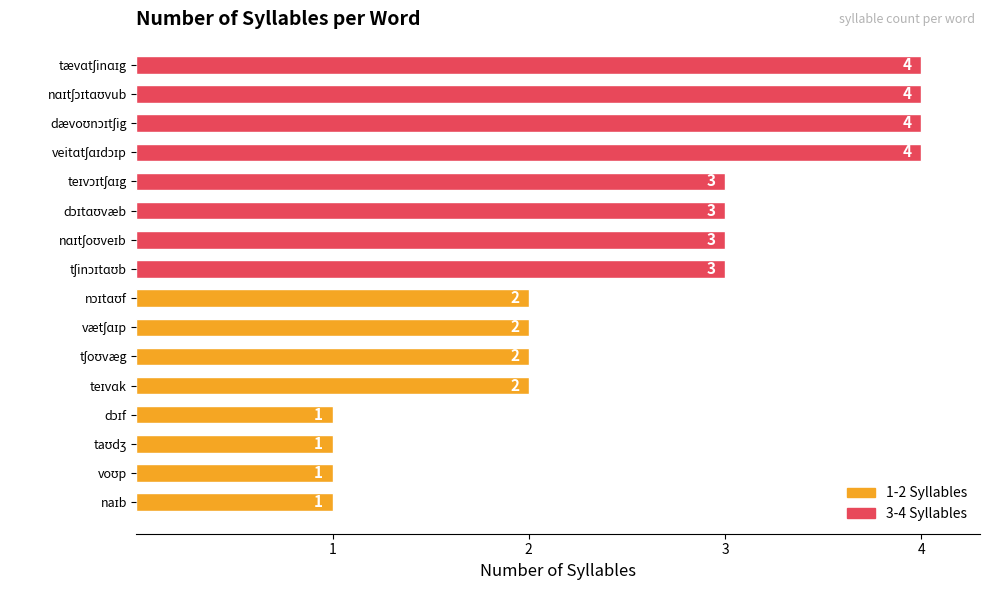

What is the difference between the maximum and minimum values?

3